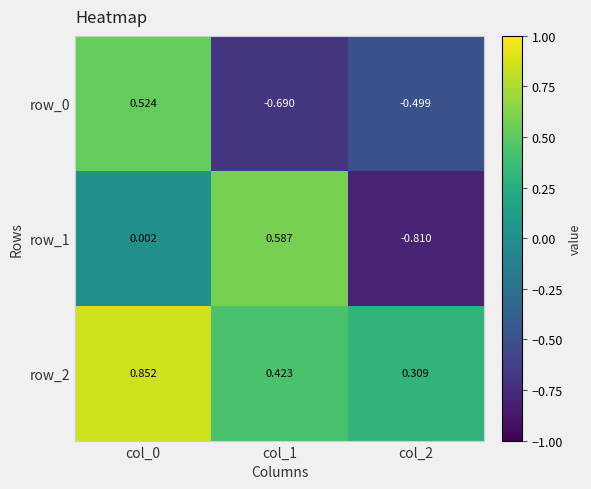

The row_2 series shows 0.1 at col_1. True or false?

False